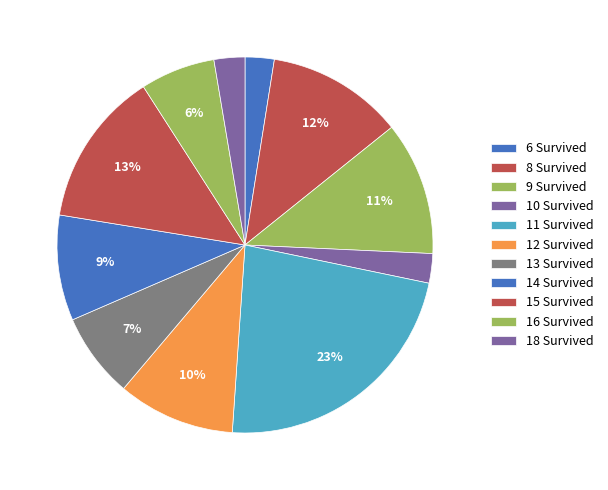

Combined, do 11 Survived and 16 Survived account for over 50%?

No